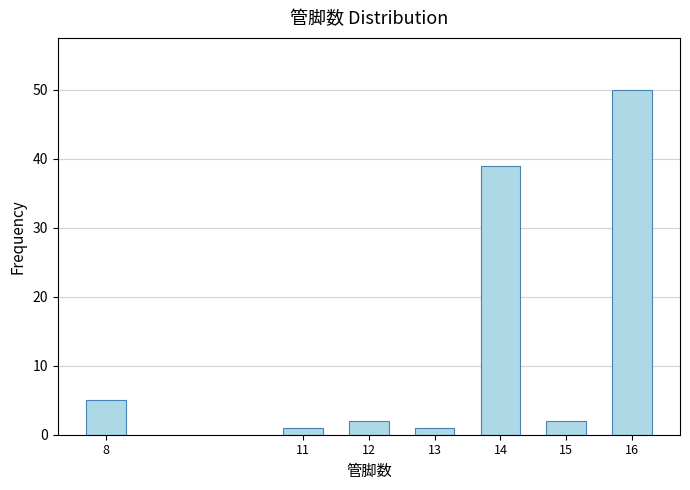

Reading left to right, extract all data points from this chart.

5	1	2	1	39	2	50